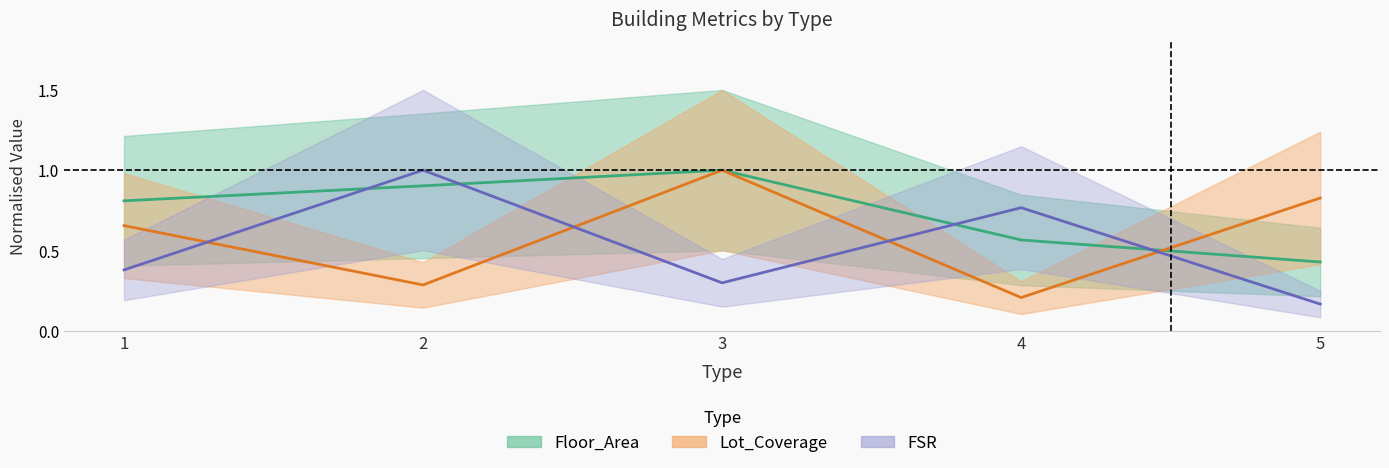

Does the chart have visible grid lines?

No